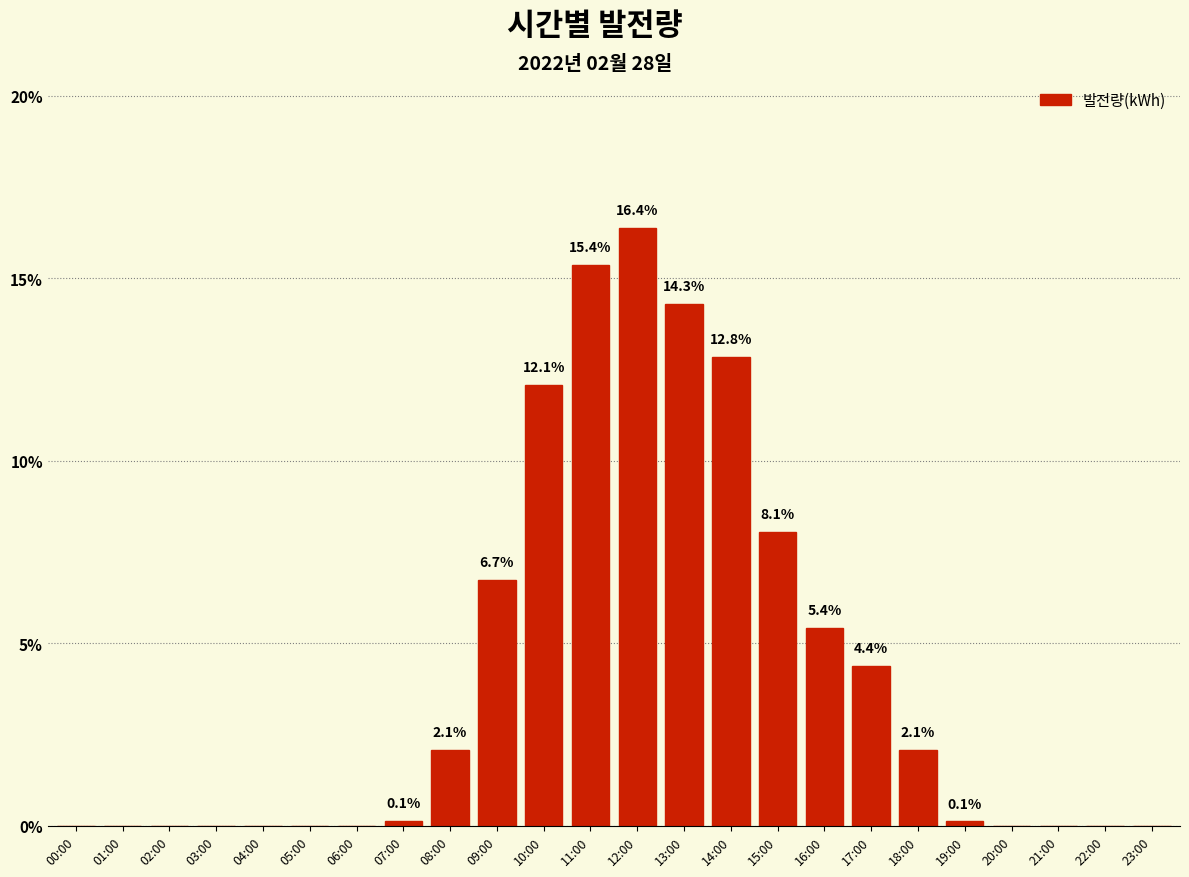

Reading left to right, list all the values displayed in this chart.

00:00=0.0	01:00=0.0	02:00=0.0	03:00=0.0	04:00=0.0	05:00=0.0	06:00=0.0	07:00=0.1	08:00=2.1	09:00=6.7	10:00=12.1	11:00=15.4	12:00=16.4	13:00=14.3	14:00=12.8	15:00=8.1	16:00=5.4	17:00=4.4	18:00=2.1	19:00=0.1	20:00=0.0	21:00=0.0	22:00=0.0	23:00=0.0